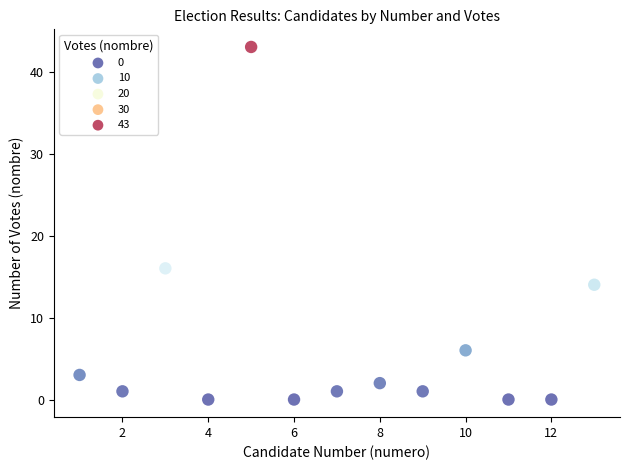

What Y value in the scatter plot is closest to 21?

16